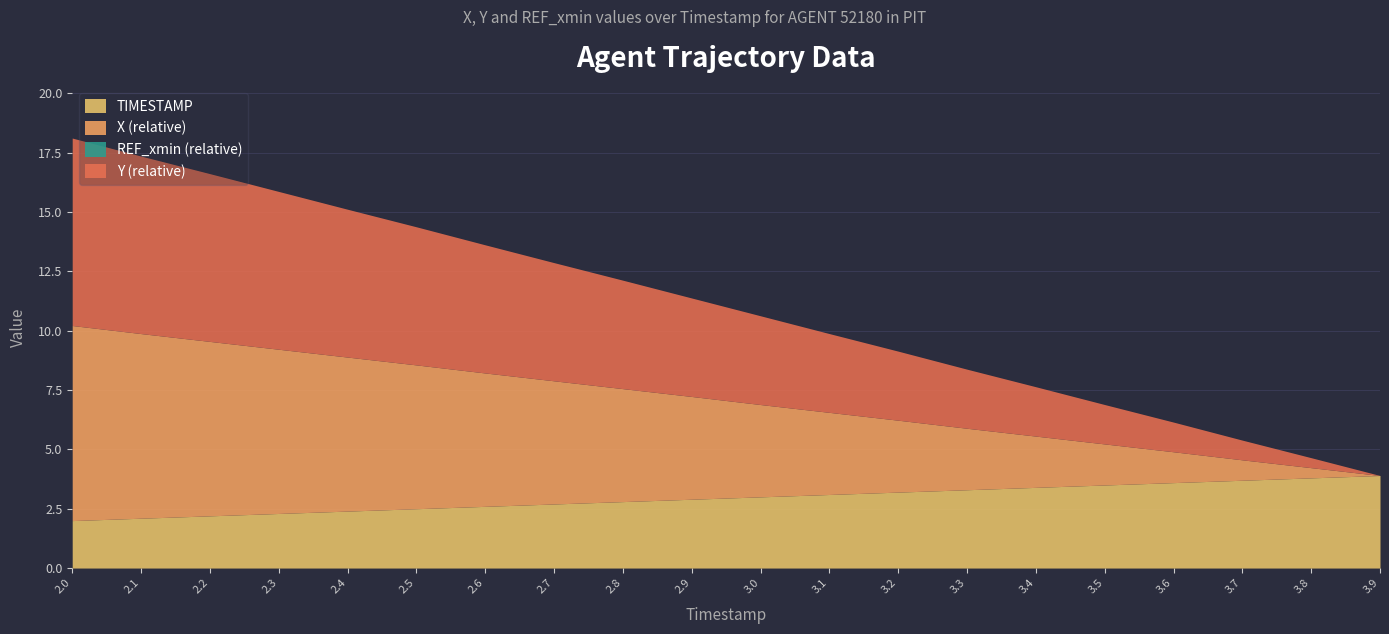

What are all the series names shown in the legend?

X, Y, REF_xmin, TIMESTAMP